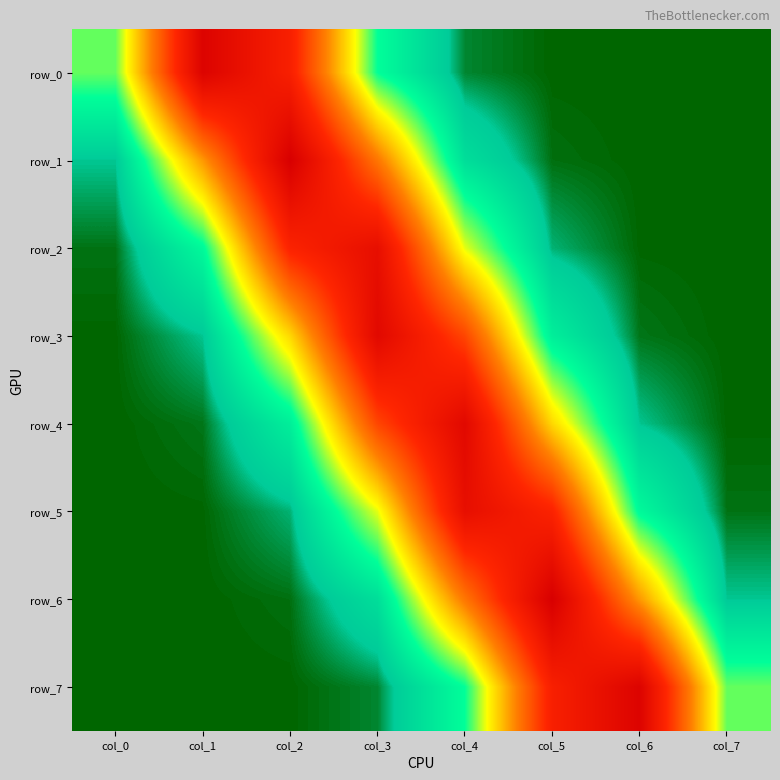

Is it true that row_3 equals 0.0 at col_7?

False